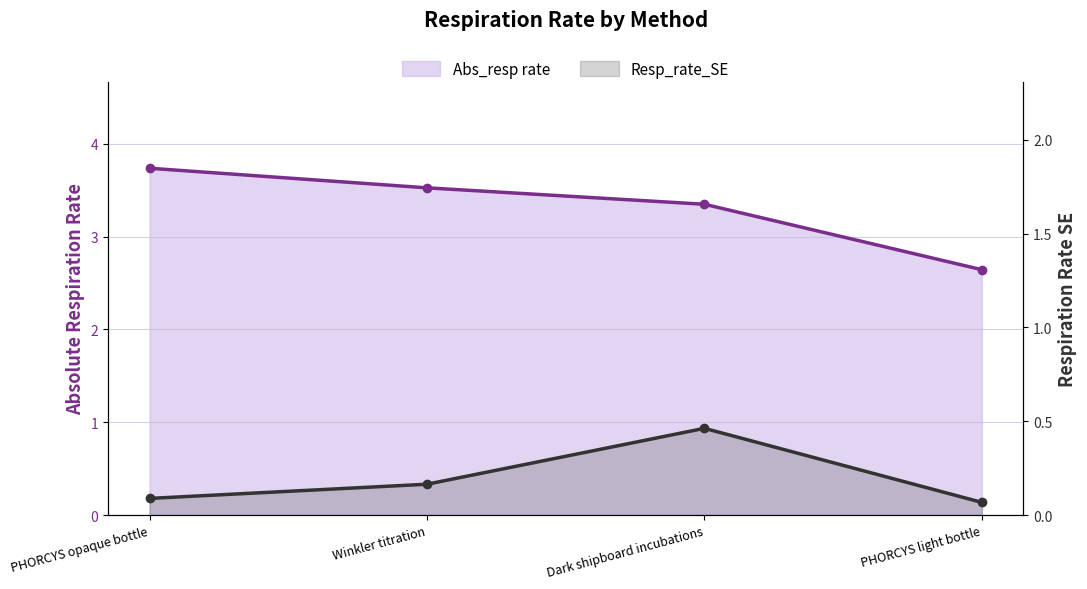

Is it true that Resp_rate_SE equals 0.1 at PHORCYS light bottle?

False